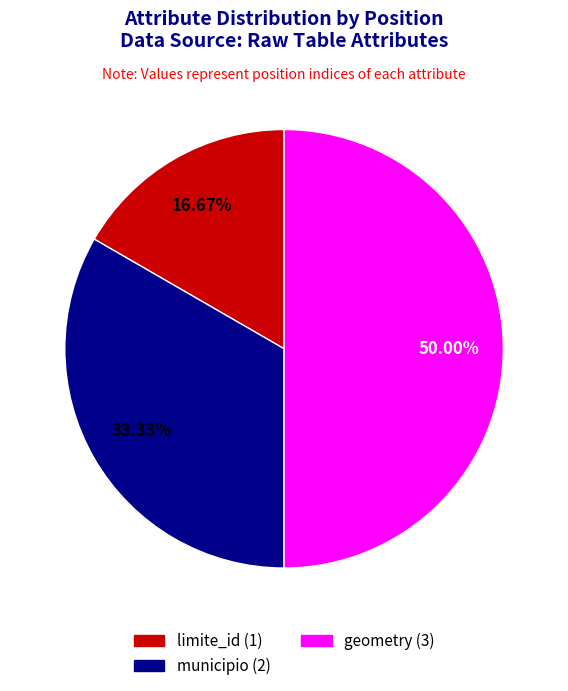

Which slice is the smallest?

limite_id